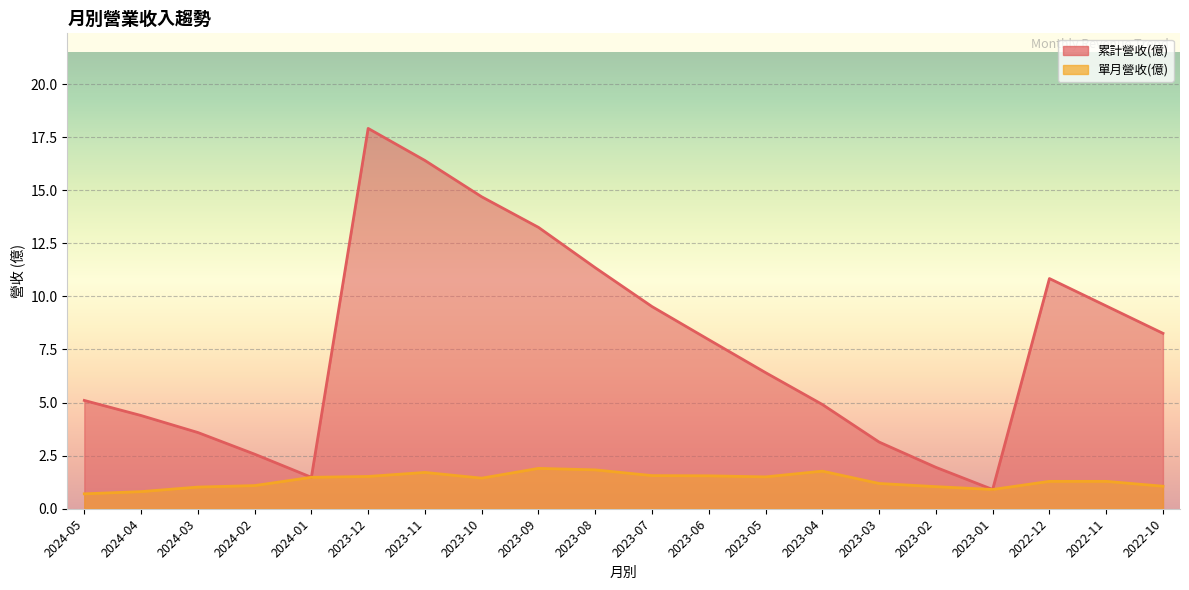

How many lines are shown in the chart?

2